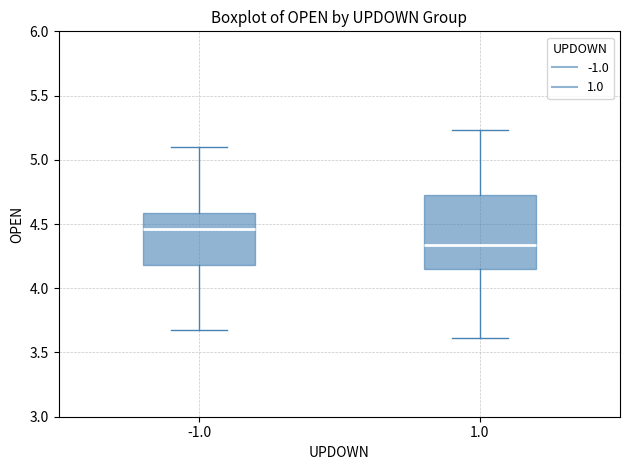

Which box is the tallest, from its lower edge to its upper edge?

1.0